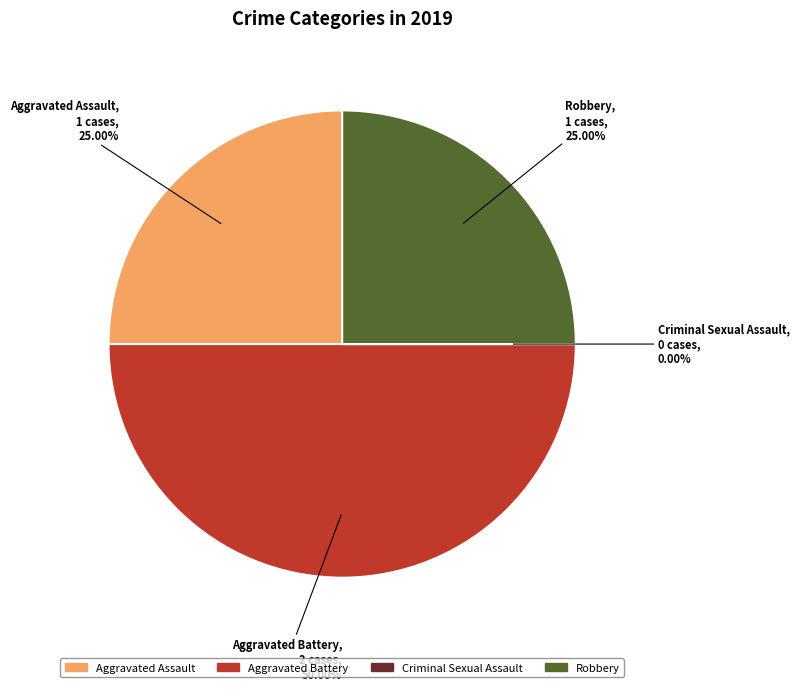

Approximately how many times larger is the value at Robbery compared to Aggravated Battery?

0.5